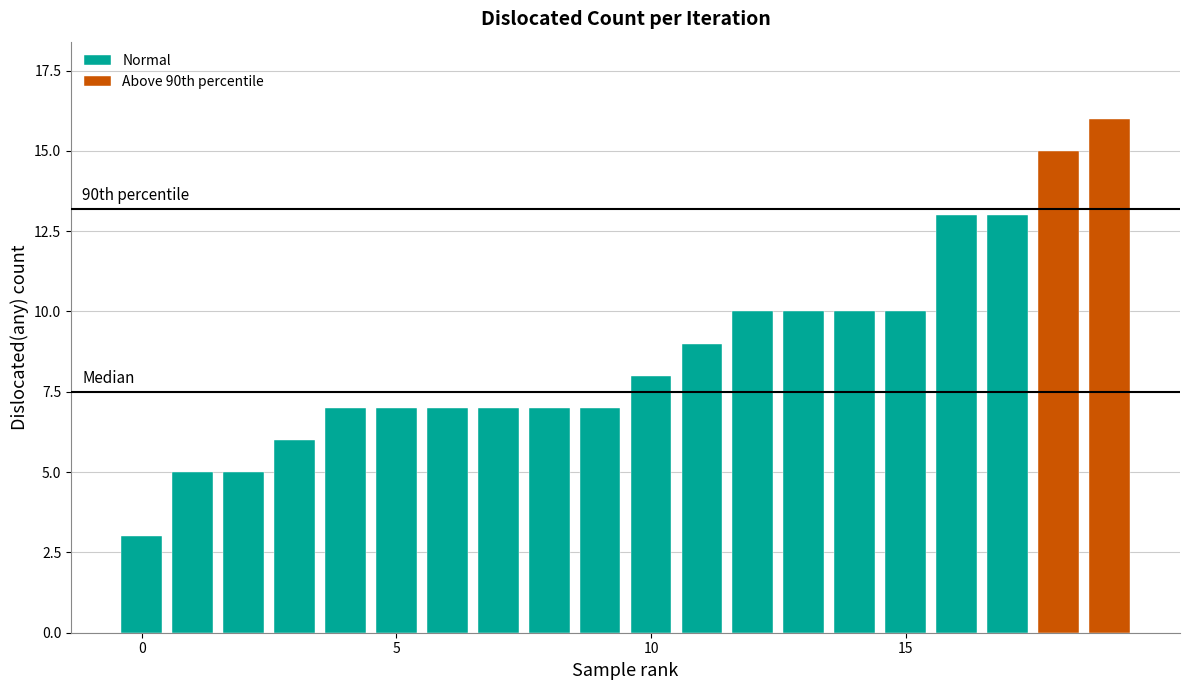

What is the average value of the Normal series?

8